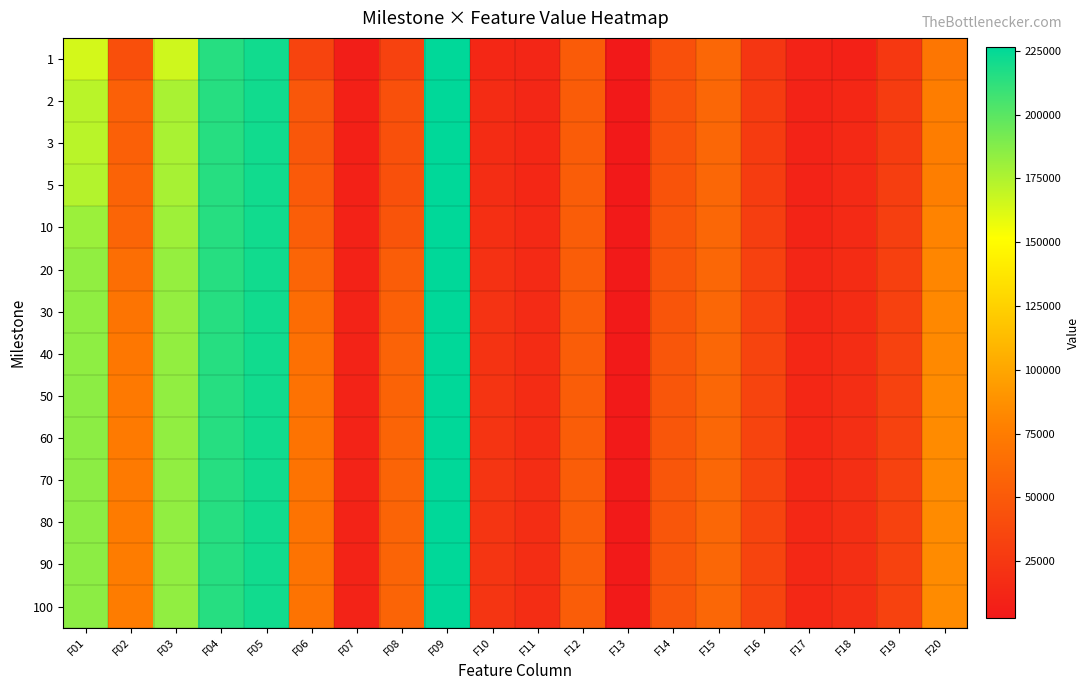

What is the spread (max minus min) of values at F20?

13176.4